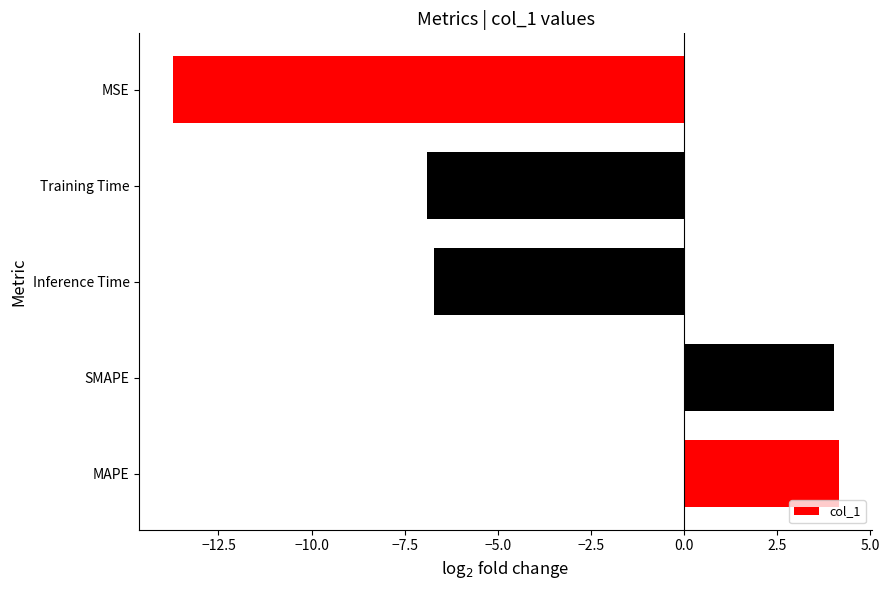

Reading top to bottom, transcribe all the data shown in this chart.

MSE=-13.7	Training Time=-6.9	Inference Time=-6.7	SMAPE=4.0	MAPE=4.2